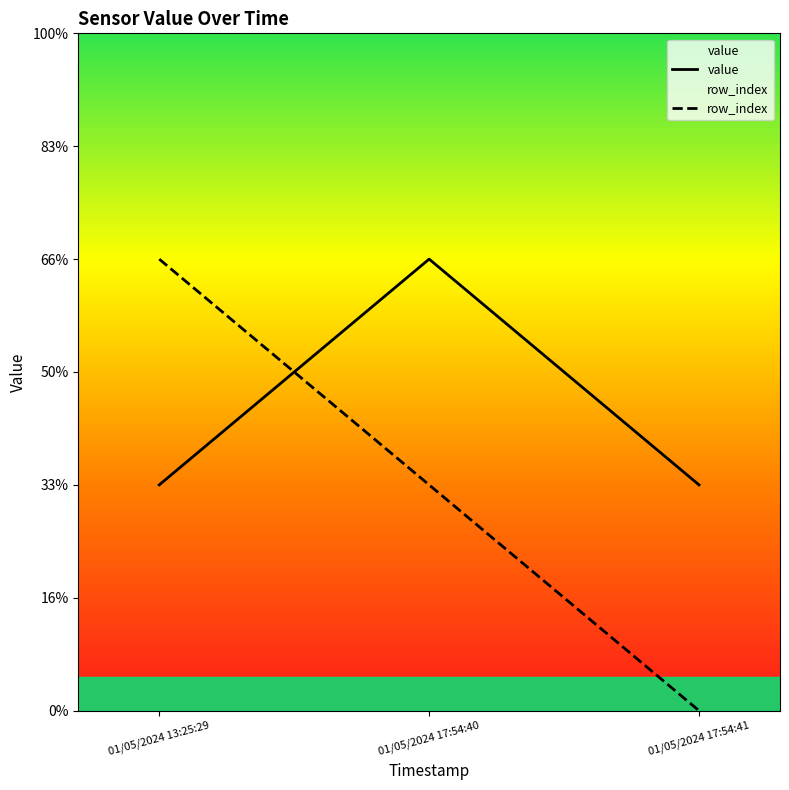

Count the number of categories in the chart.

3